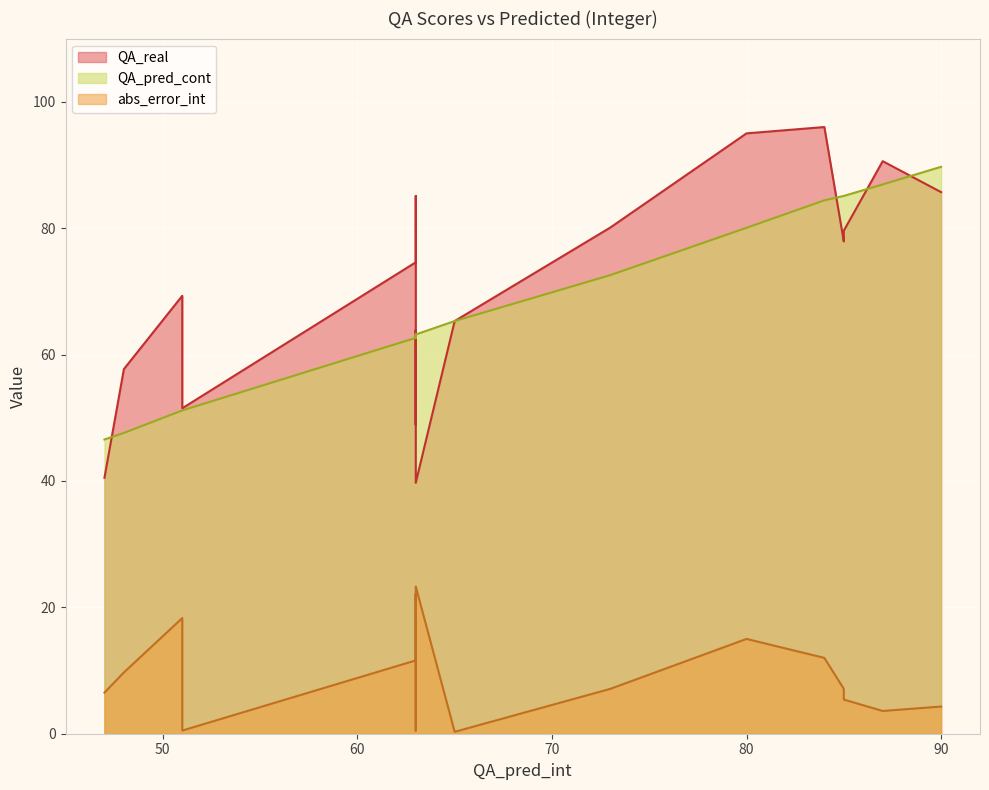

What is the smallest value displayed?

0.3